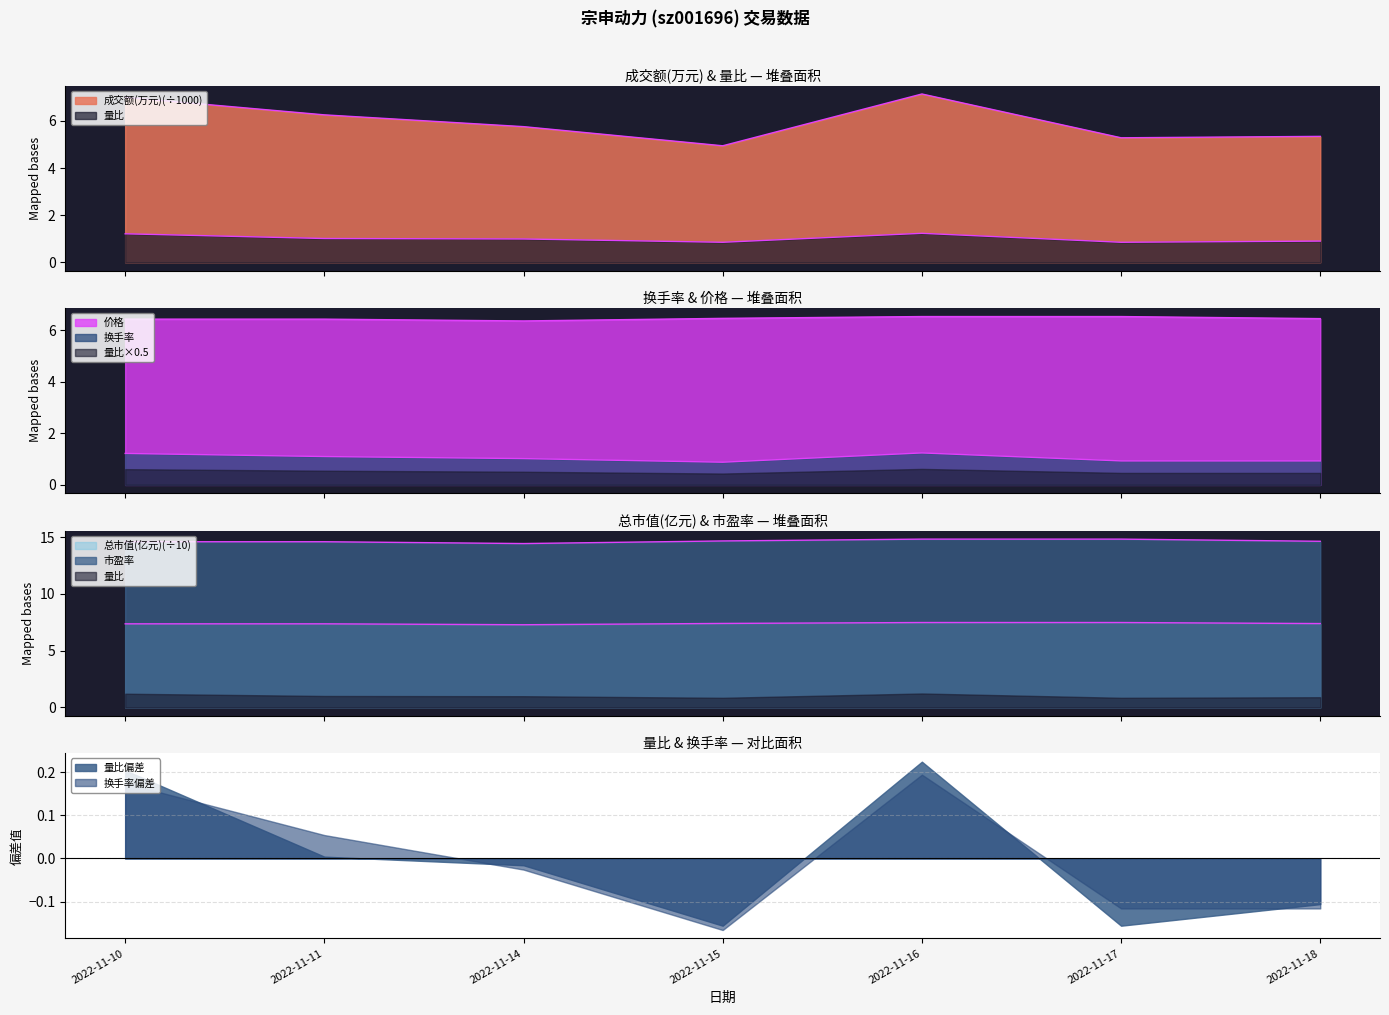

At which category does 总市值(亿元) reach its first local valley?

2022-11-14